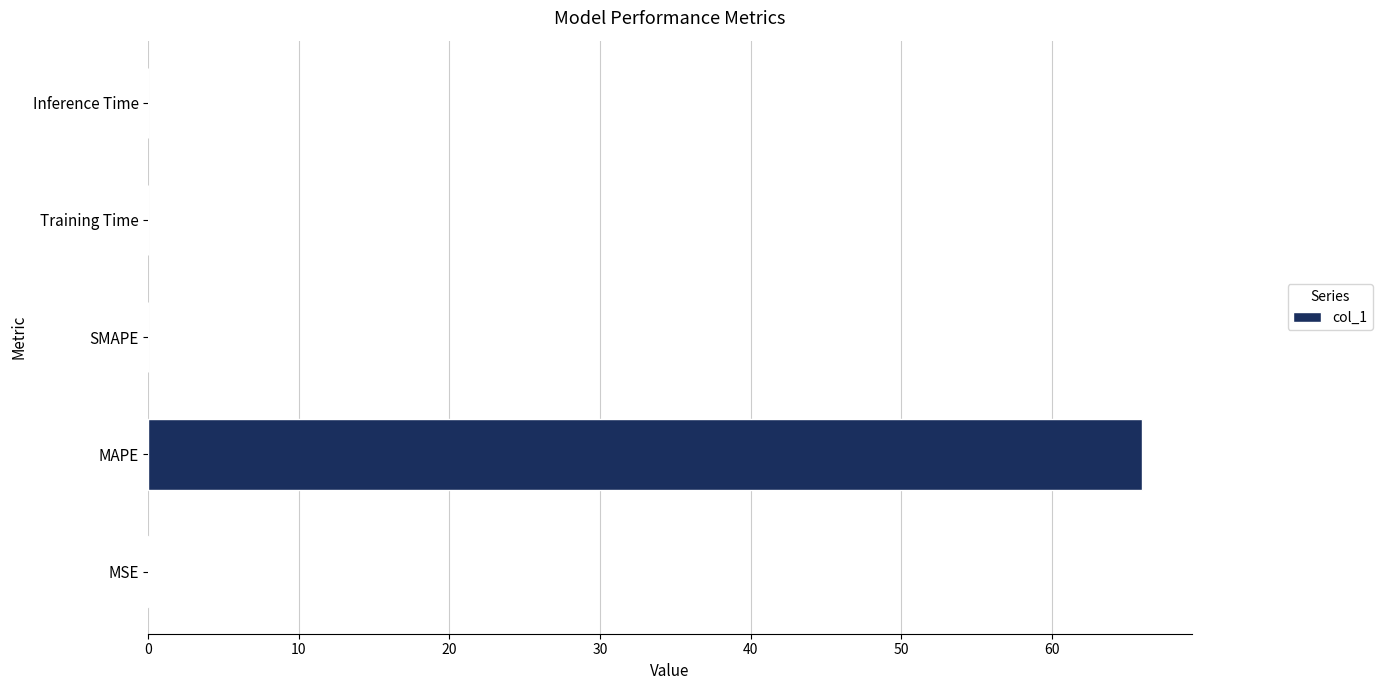

Count the number of categories in the chart.

5